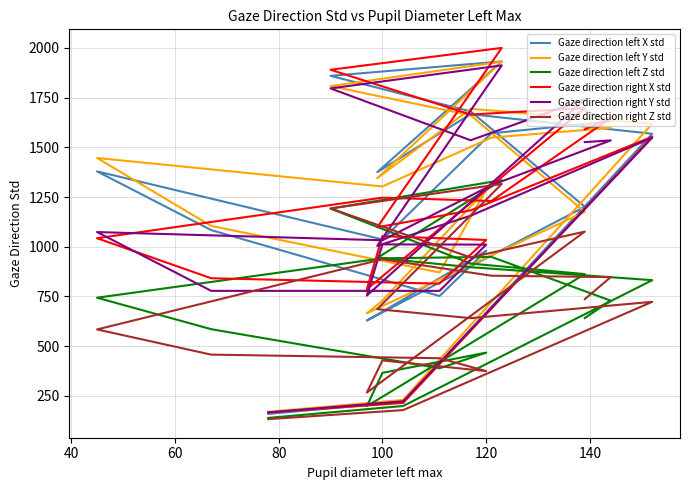

What is the sum of all Gaze direction left Y std values?

23802.3